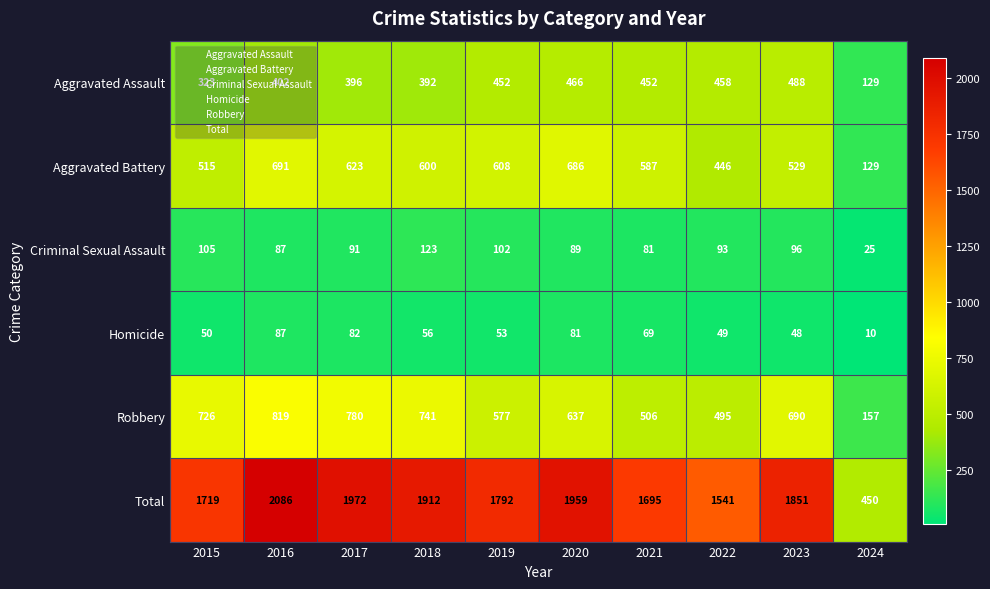

What is the minimum value shown in the chart?

10